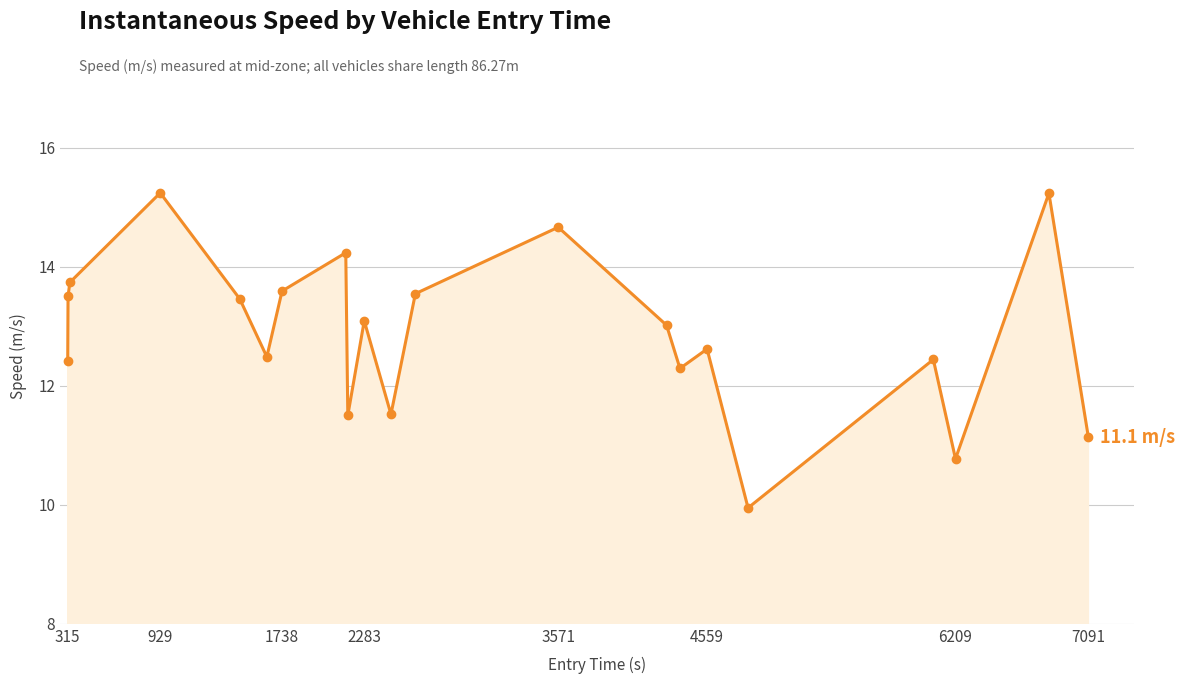

Count the number of data series in this chart.

1